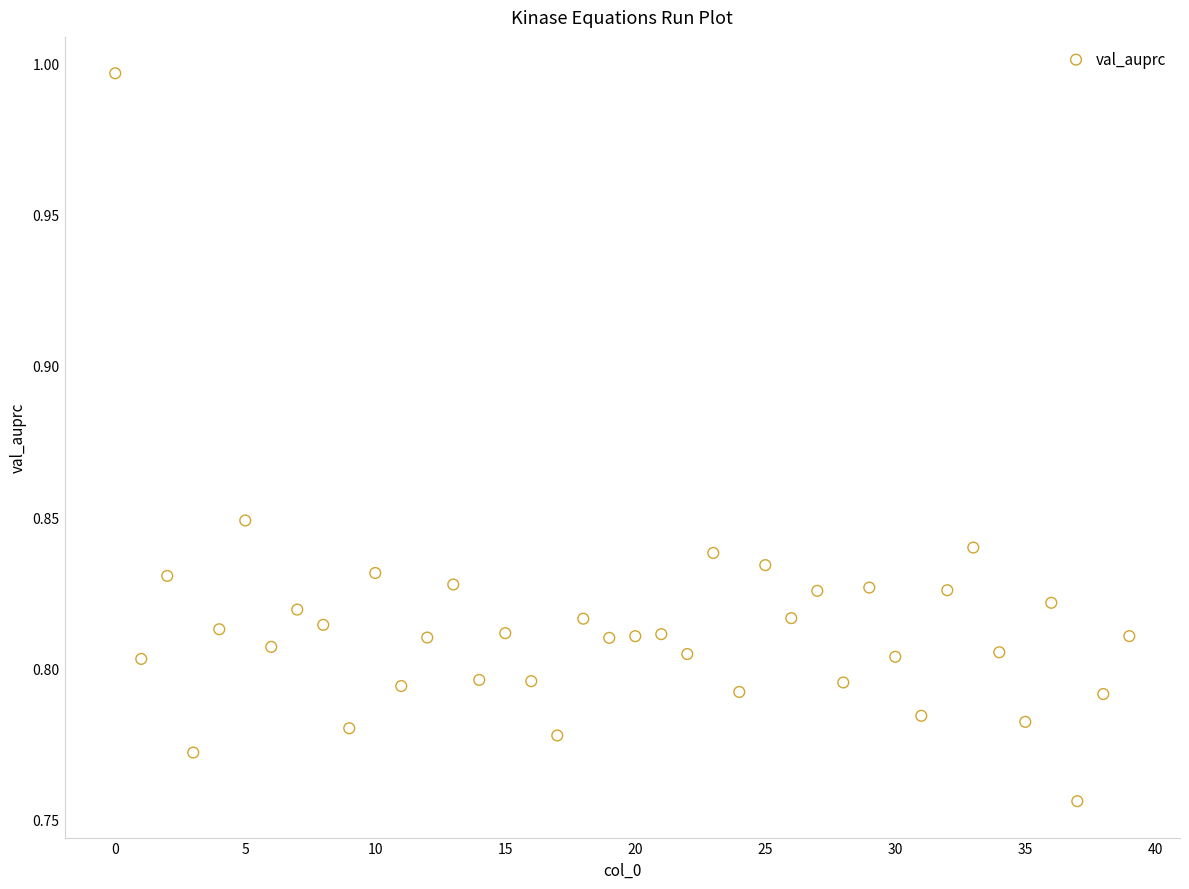

How many data points are displayed?

40